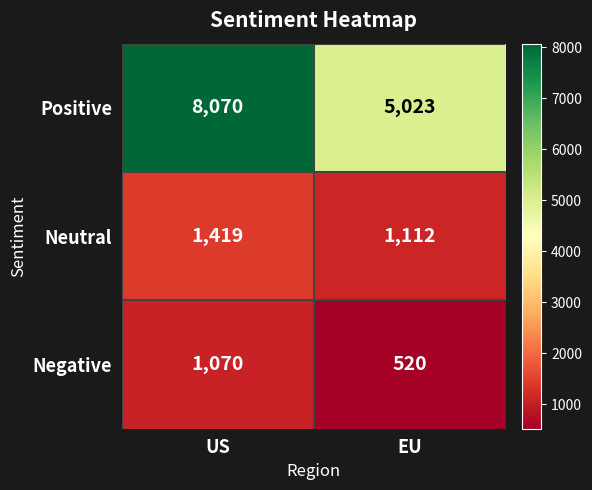

Which series has the widest spread of values?

Positive